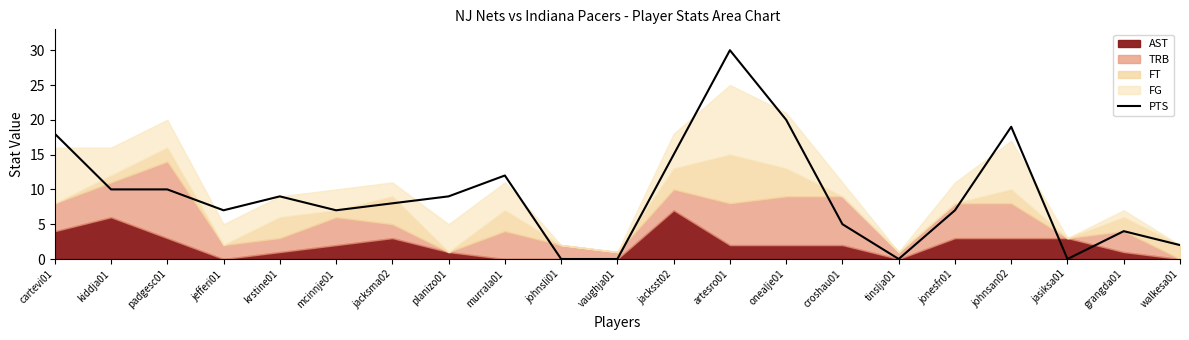

What is the label of the 6th point from the right?

tinslja01